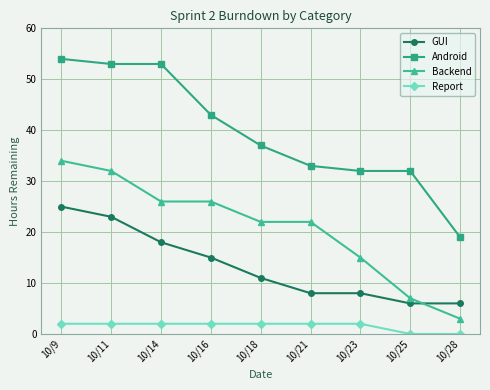

The value of Android at 10/11 is 53. True or false?

True